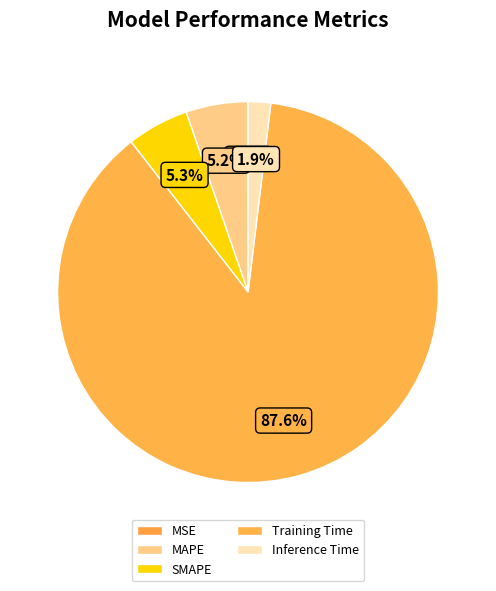

Which category has the smallest portion of the pie?

MSE